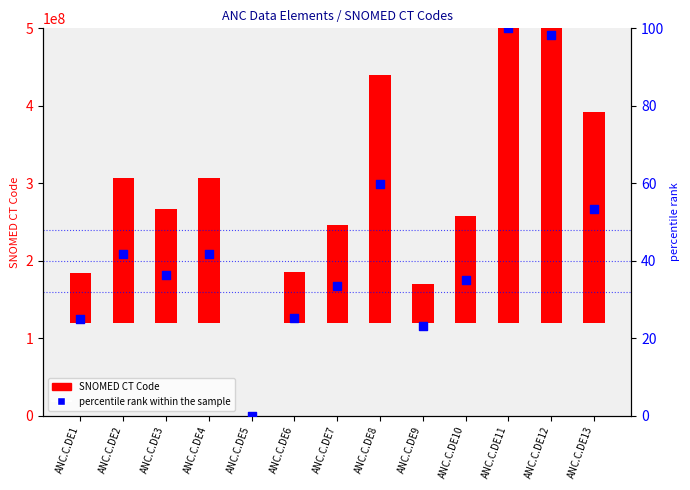

At which category is the sum across all series the highest?

ANC.C.DE11